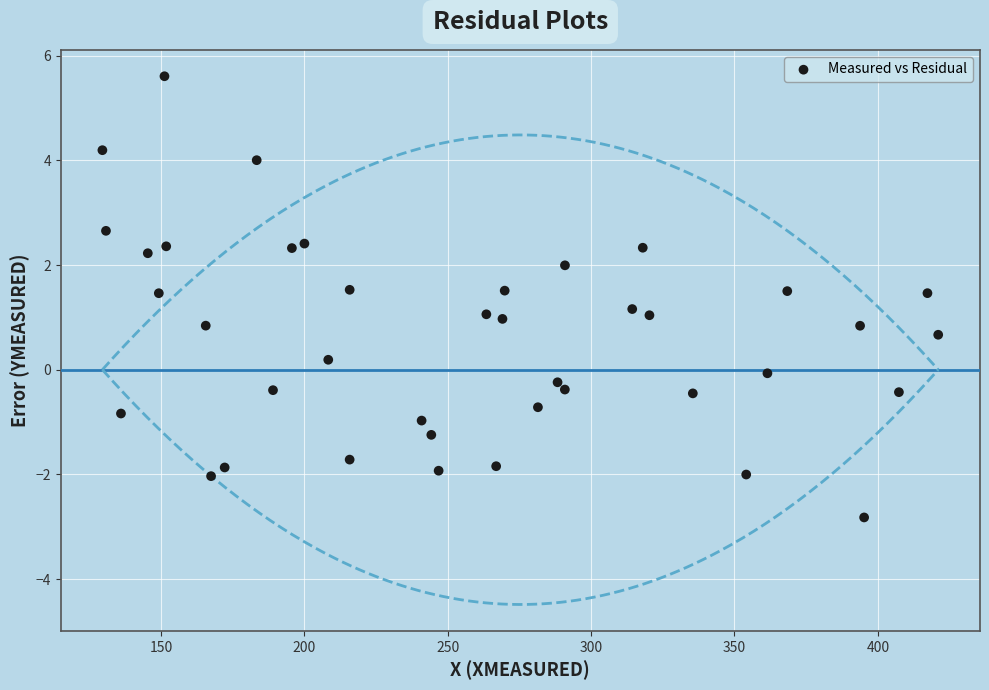

What is the range of X values (max minus min)?

291.4